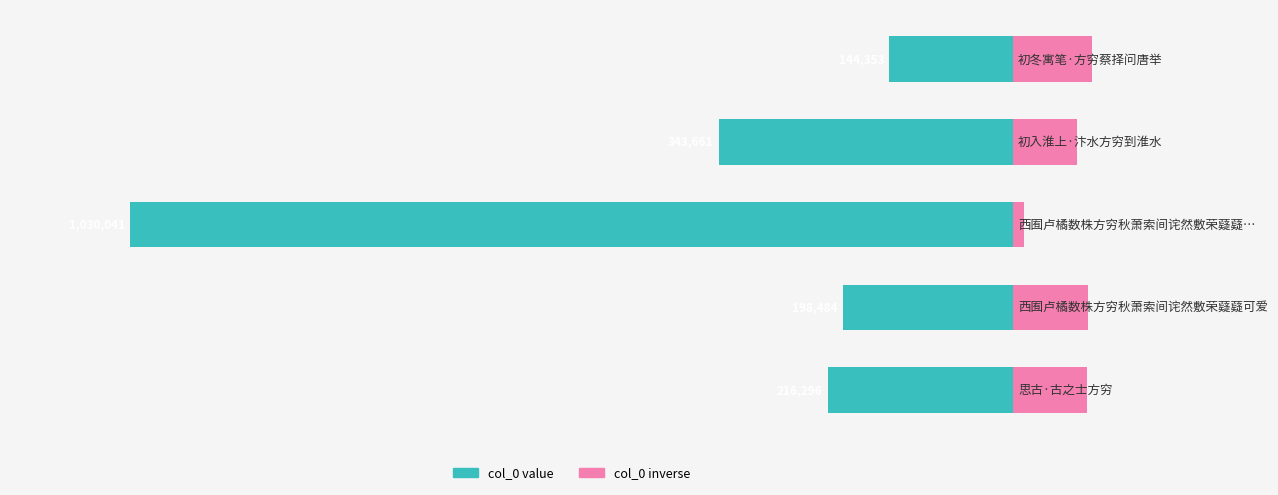

Reading left to right, what are all the values shown in this chart?

col_0 (scaled left): -12.3	-29.4	-88.0	-17.0	-18.5
col_0 (scaled right): 7.9	6.4	1.1	7.5	7.3